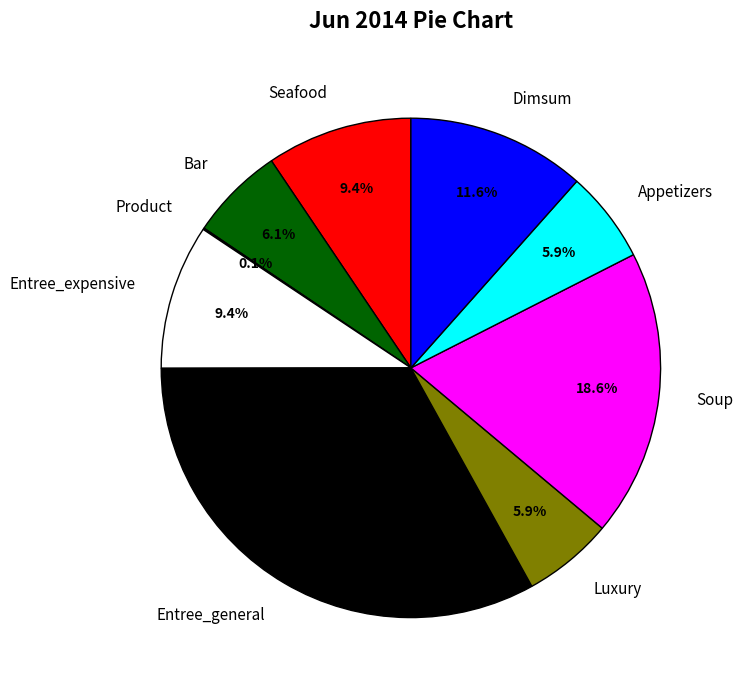

What is the ratio of the value at Seafood to the value at Entree_expensive?

1.0